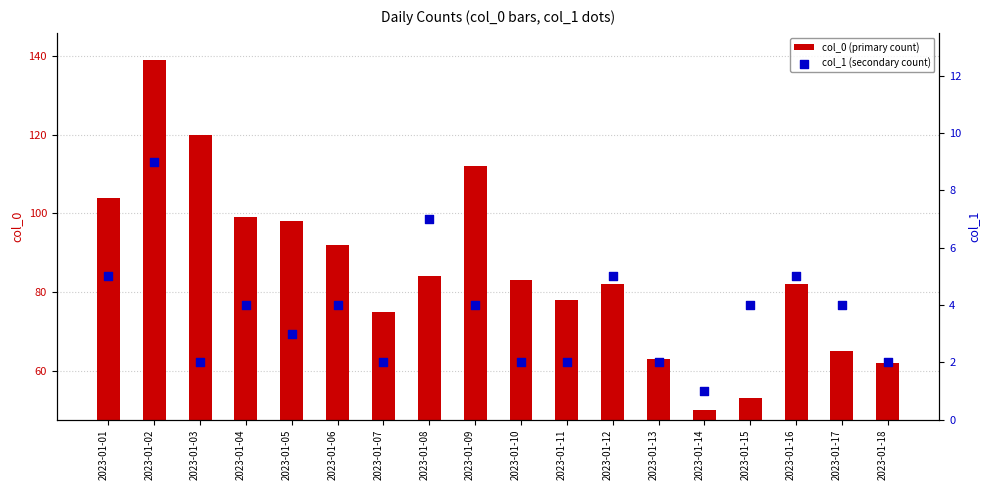

At which category is the sum across all series the highest?

2023-01-02